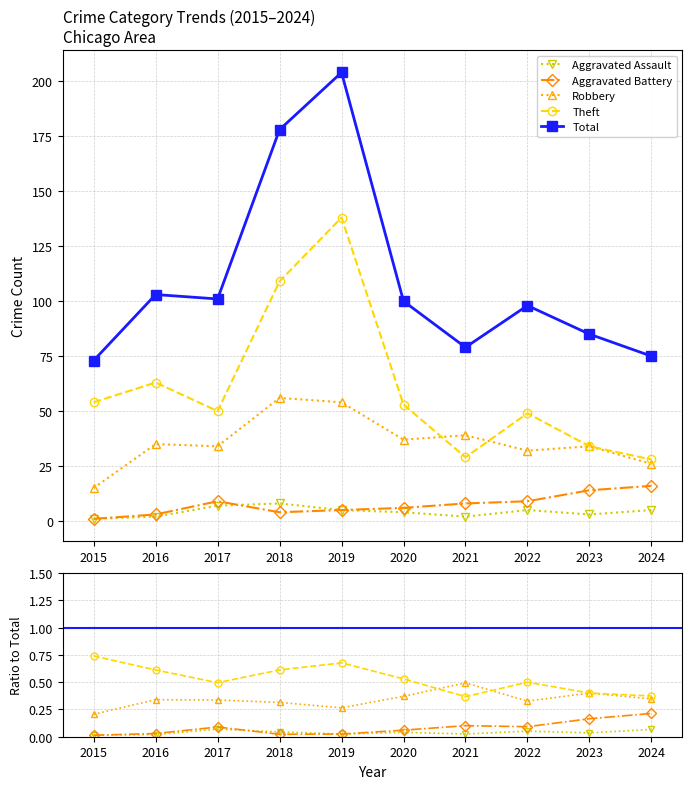

What is the sum of all Theft values?

5.3